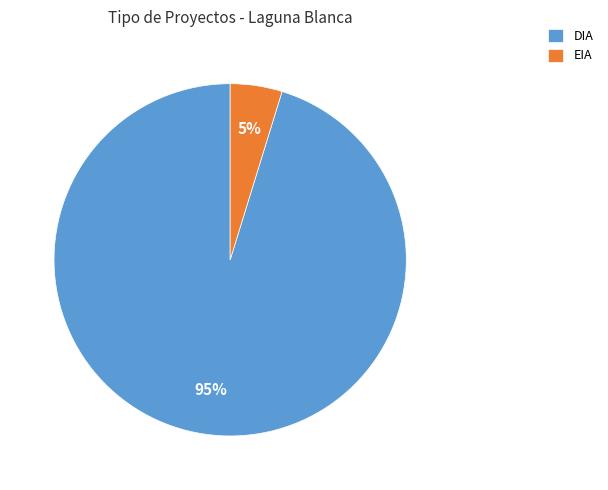

Count the number of slices in the pie.

2